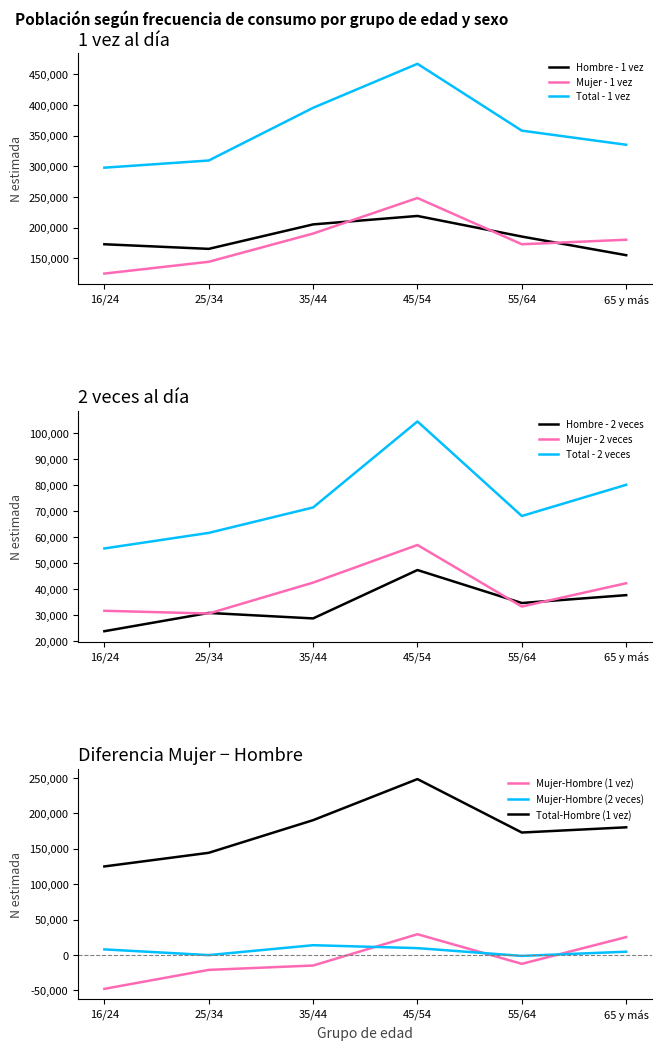

How many values in the Total - 1 vez (N estimada) series exceed 358159?

2